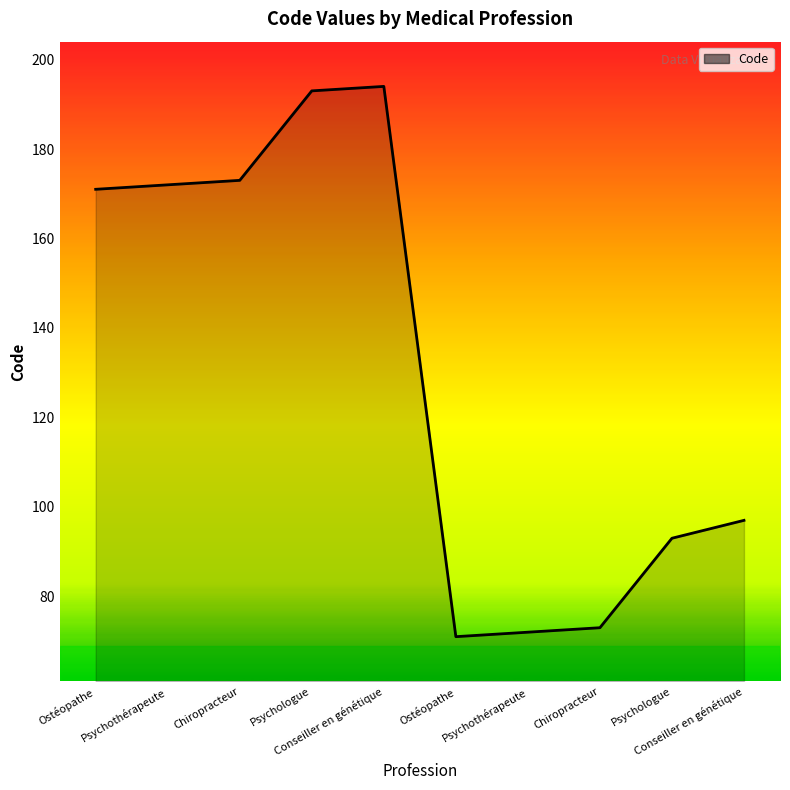

Is it true that the value at Psychothérapeute is 172?

True